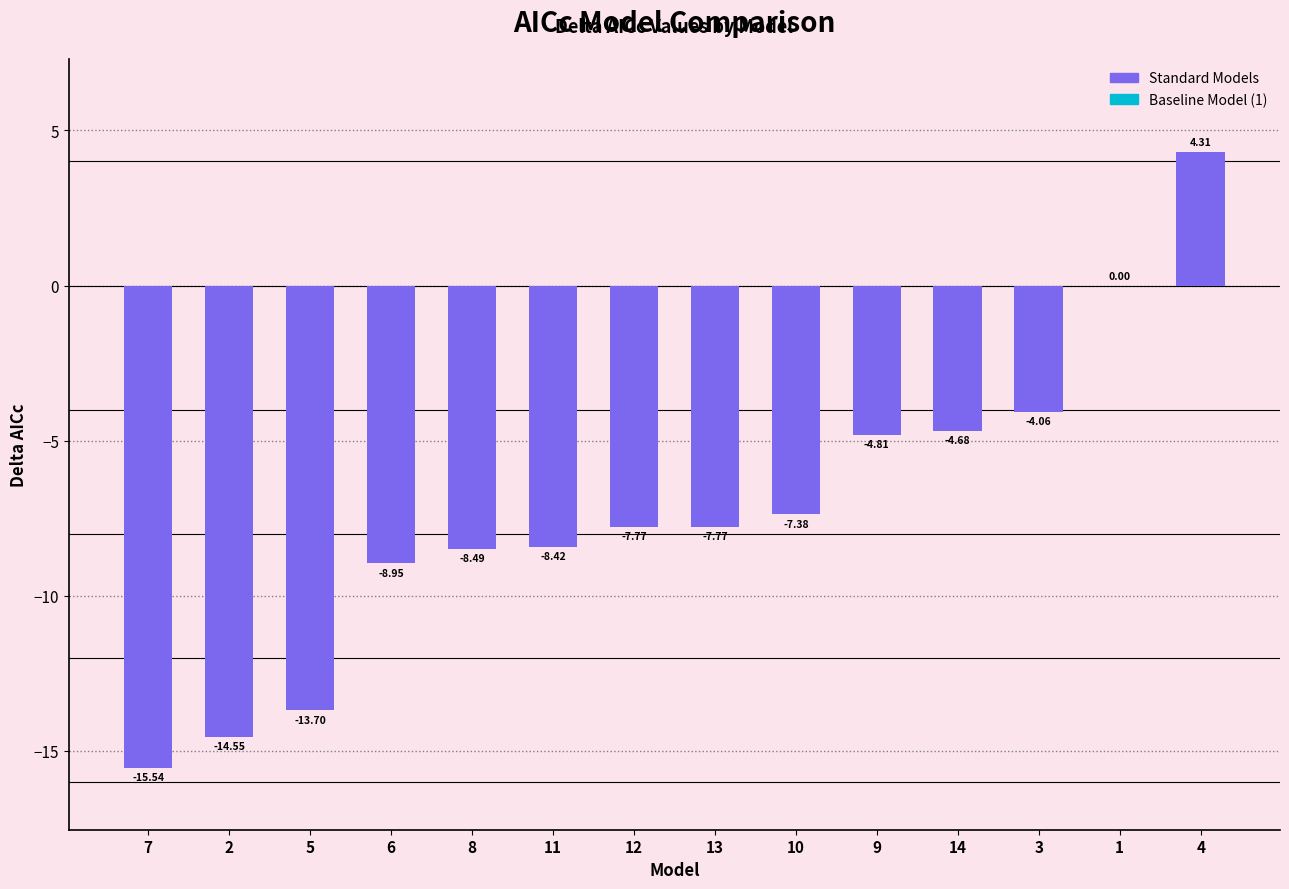

What is the sum of the values at 2 and 9?

-19.4